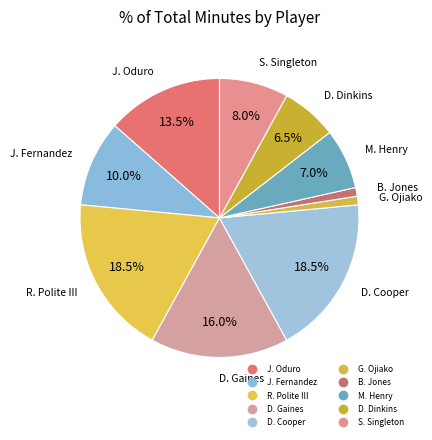

Which slice is the smallest?

G. Ojiako